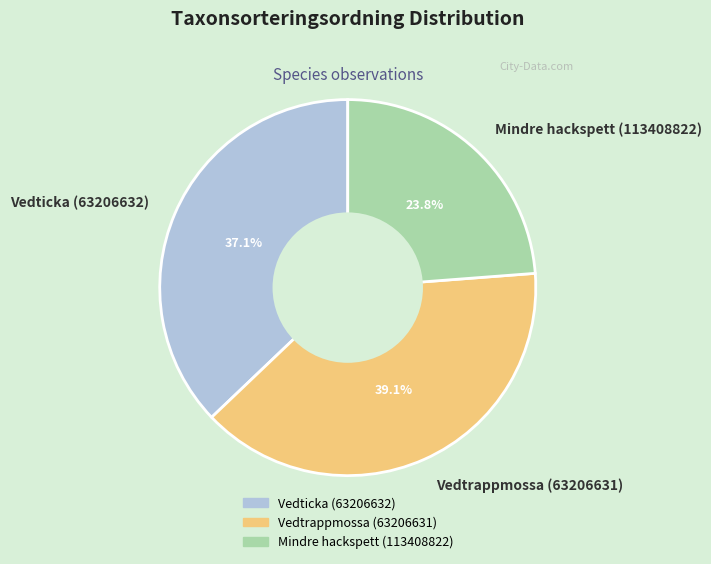

To the nearest percent, what percentage of the pie is Vedticka (63206632)?

37%